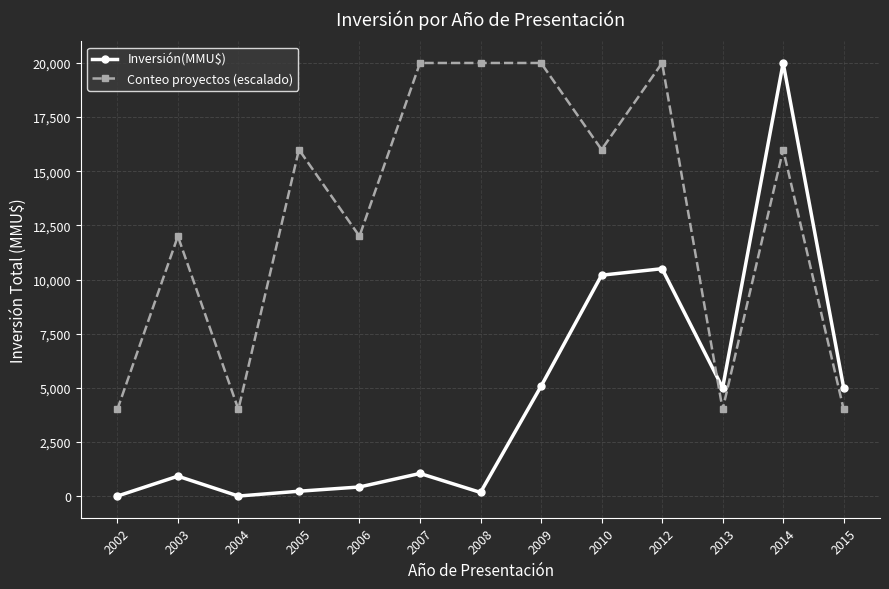

Read the Conteo proyectos (escalado) value at 2008.

20000